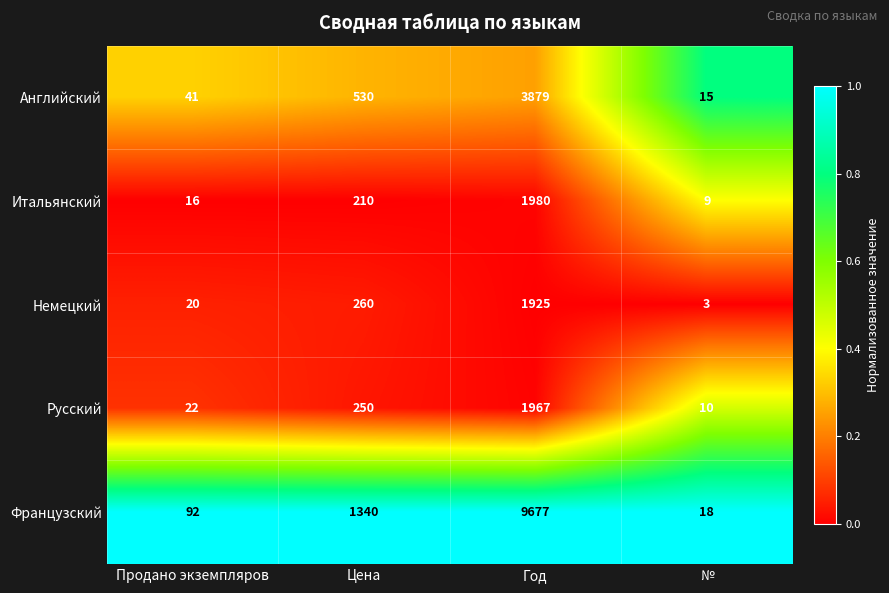

At which category is the sum across all series the highest?

Год